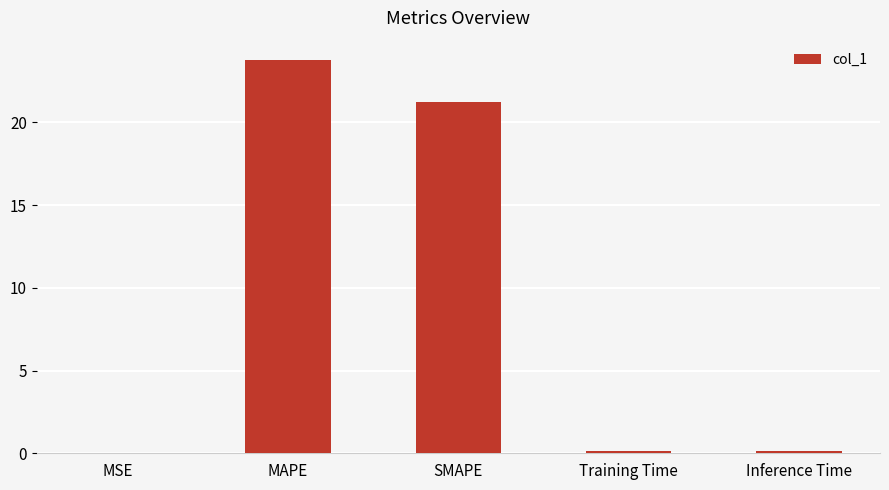

Where is the data nearest to the value 11?

SMAPE